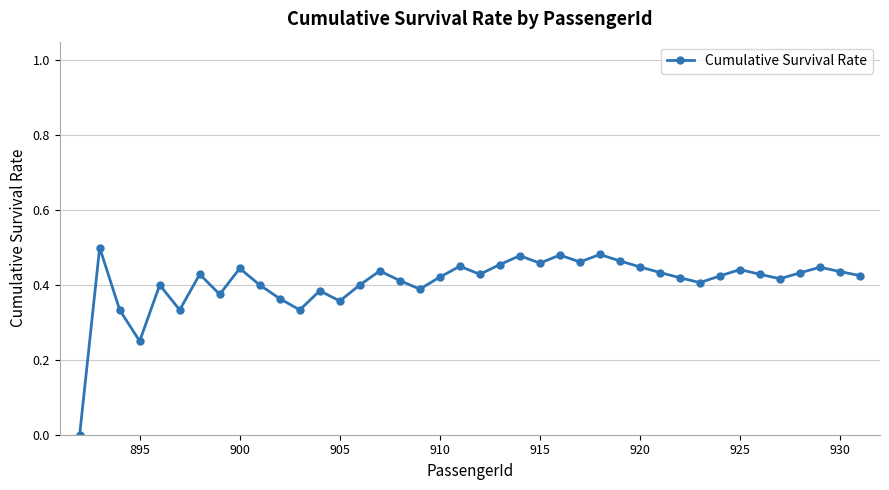

True or false: the data has more than 2 interior local peaks.

True